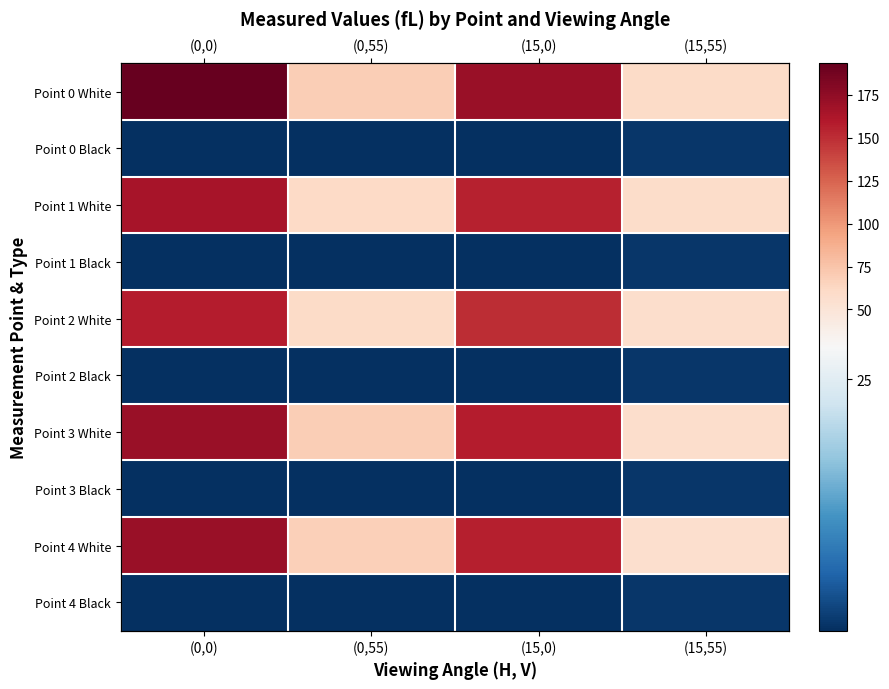

Which series has the largest total across all categories?

Point 0 White